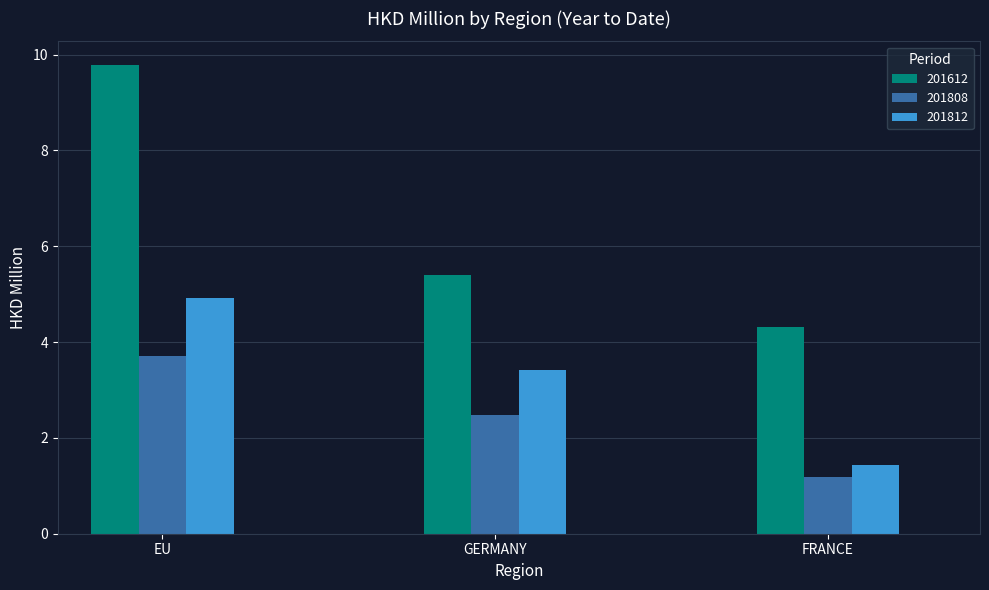

Which series changed the most between EU and FRANCE?

201612